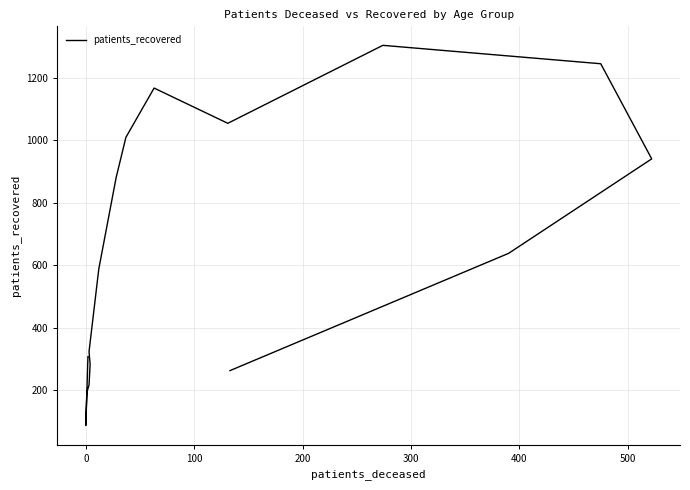

Count the number of data series in this chart.

1